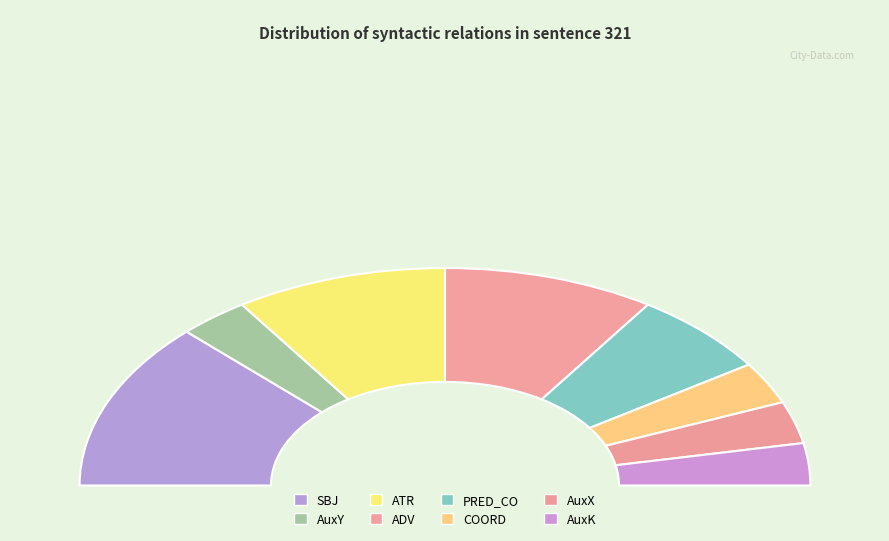

Approximately how many times larger is the value at AuxY compared to AuxK?

1.0